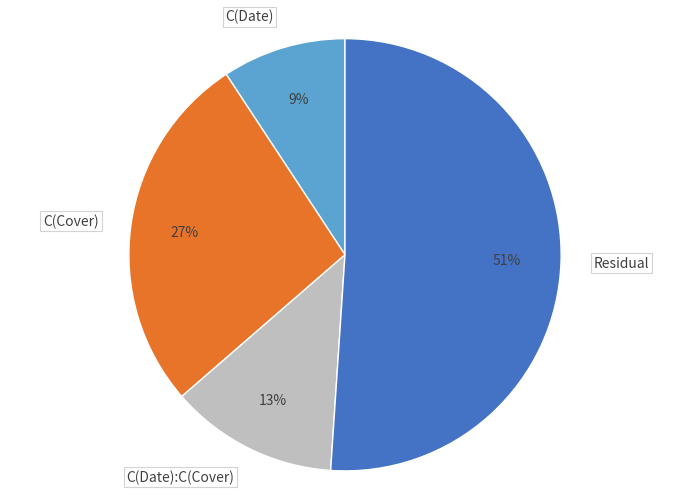

Which category has the biggest portion of the pie?

Residual